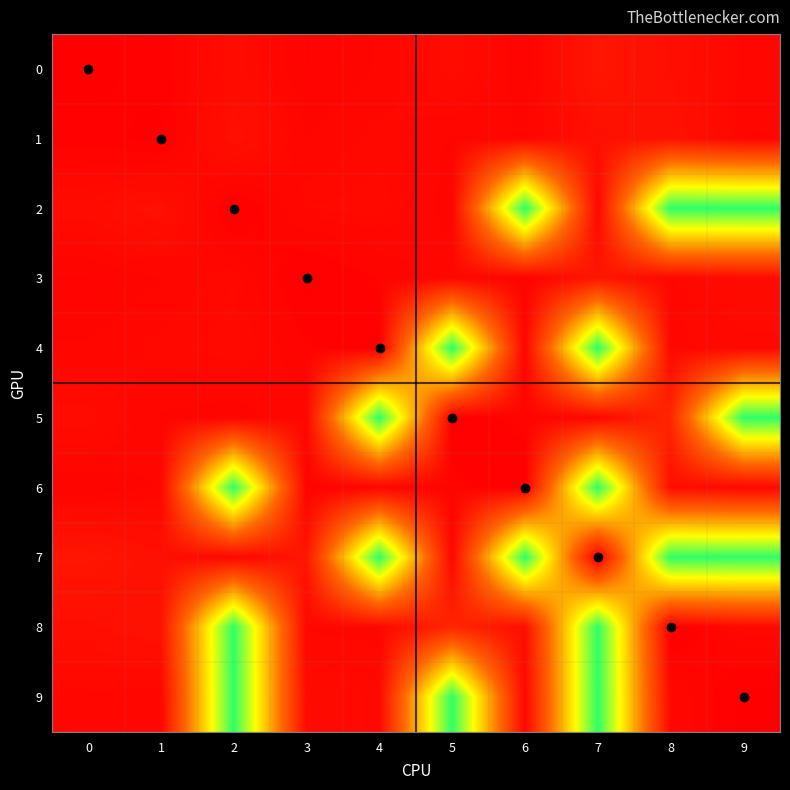

What is the total value across all series at 5?

150.3